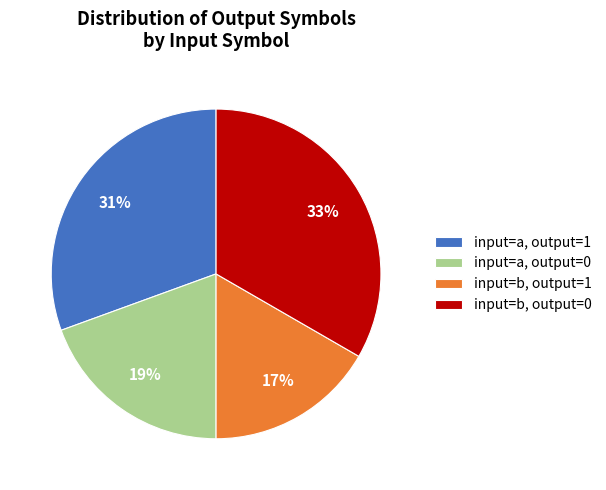

Does input=b, output=1 account for over 50% of the chart?

No